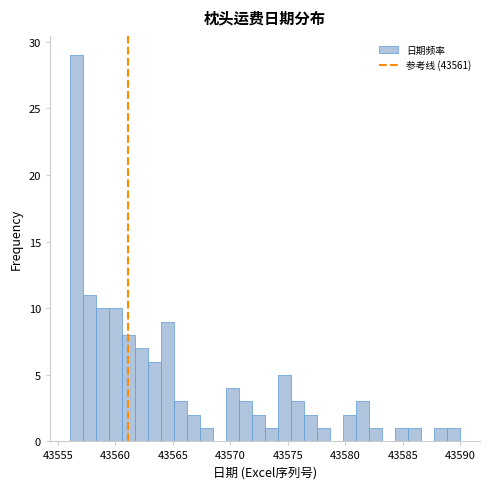

Read against the x-axis, roughly where is the centre of the tallest bar?

43556.5